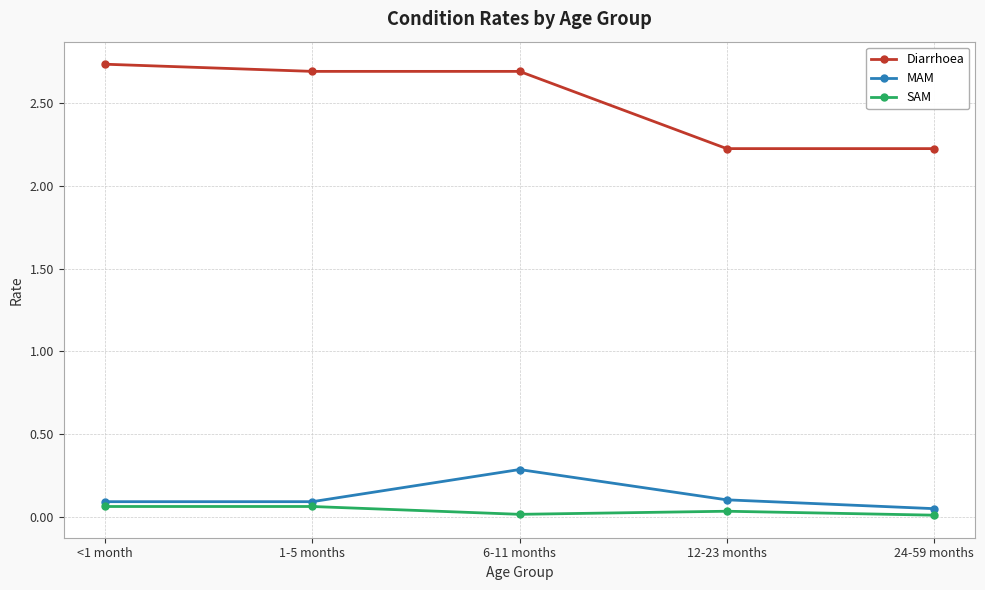

At which category is the sum across all series the highest?

6-11 months